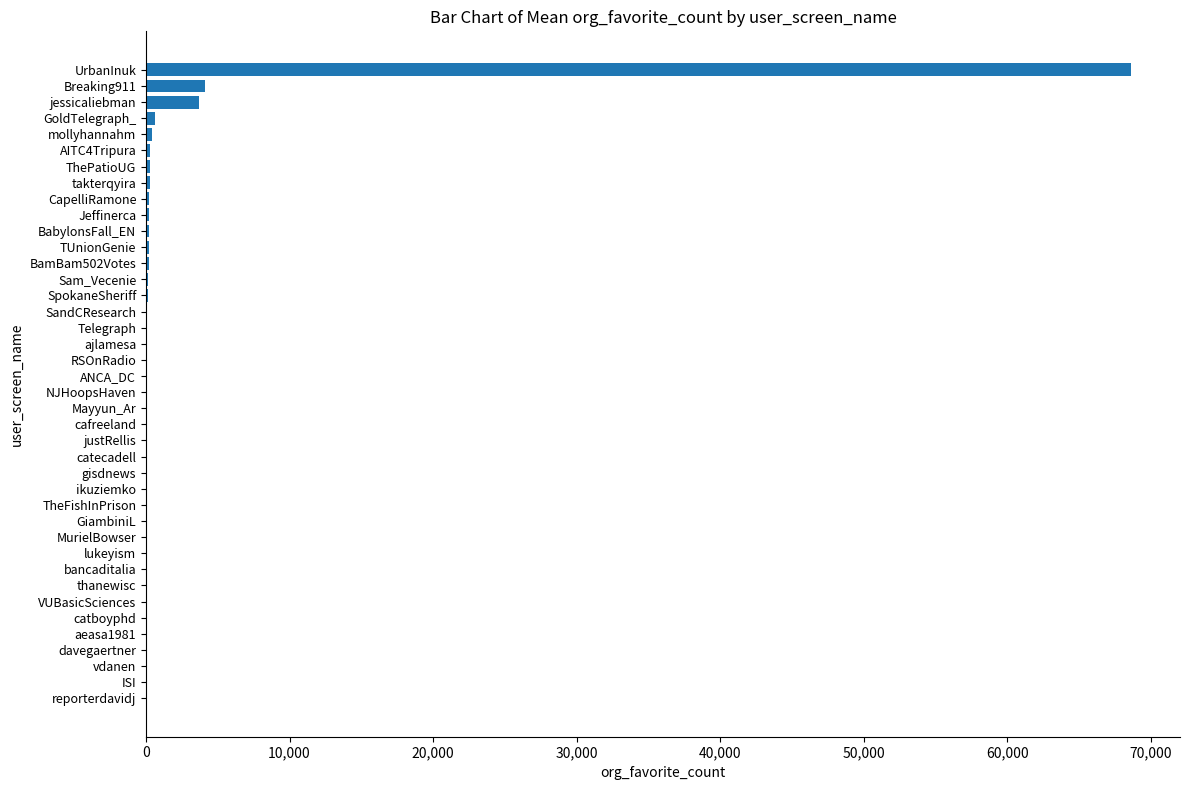

What is the sum of all values?

80370